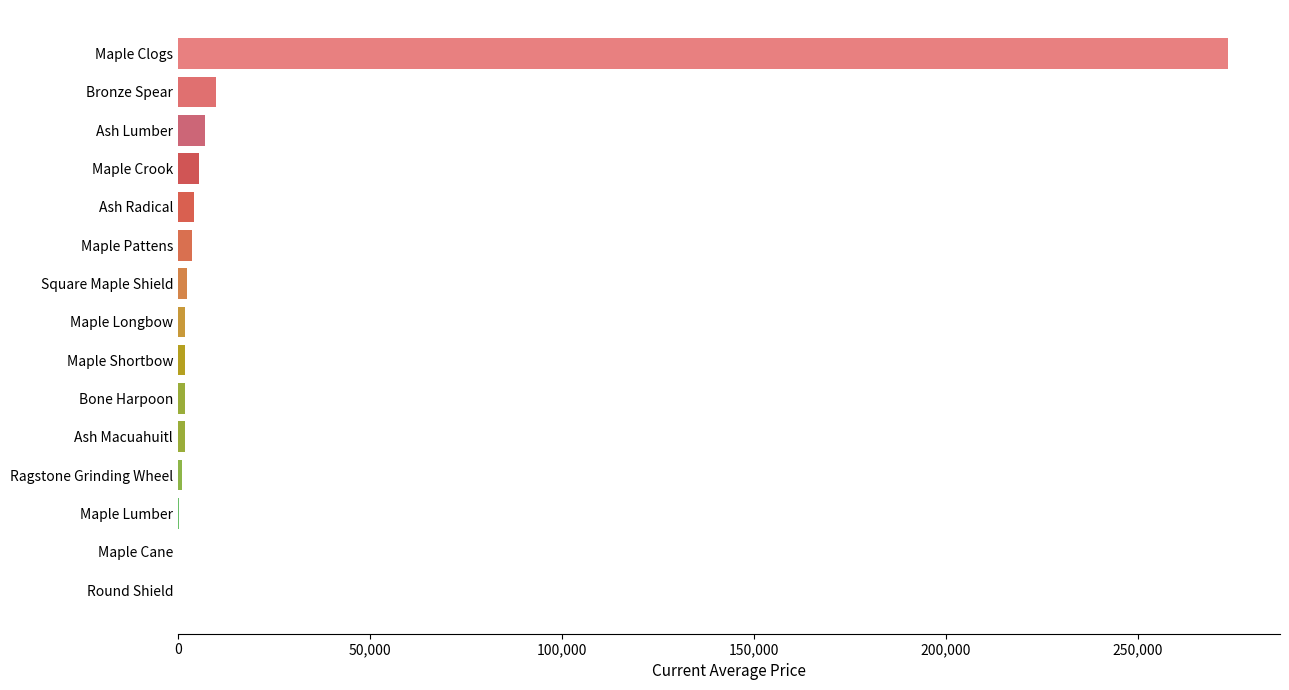

Which has a higher value, Maple Longbow or Maple Clogs?

Maple Clogs